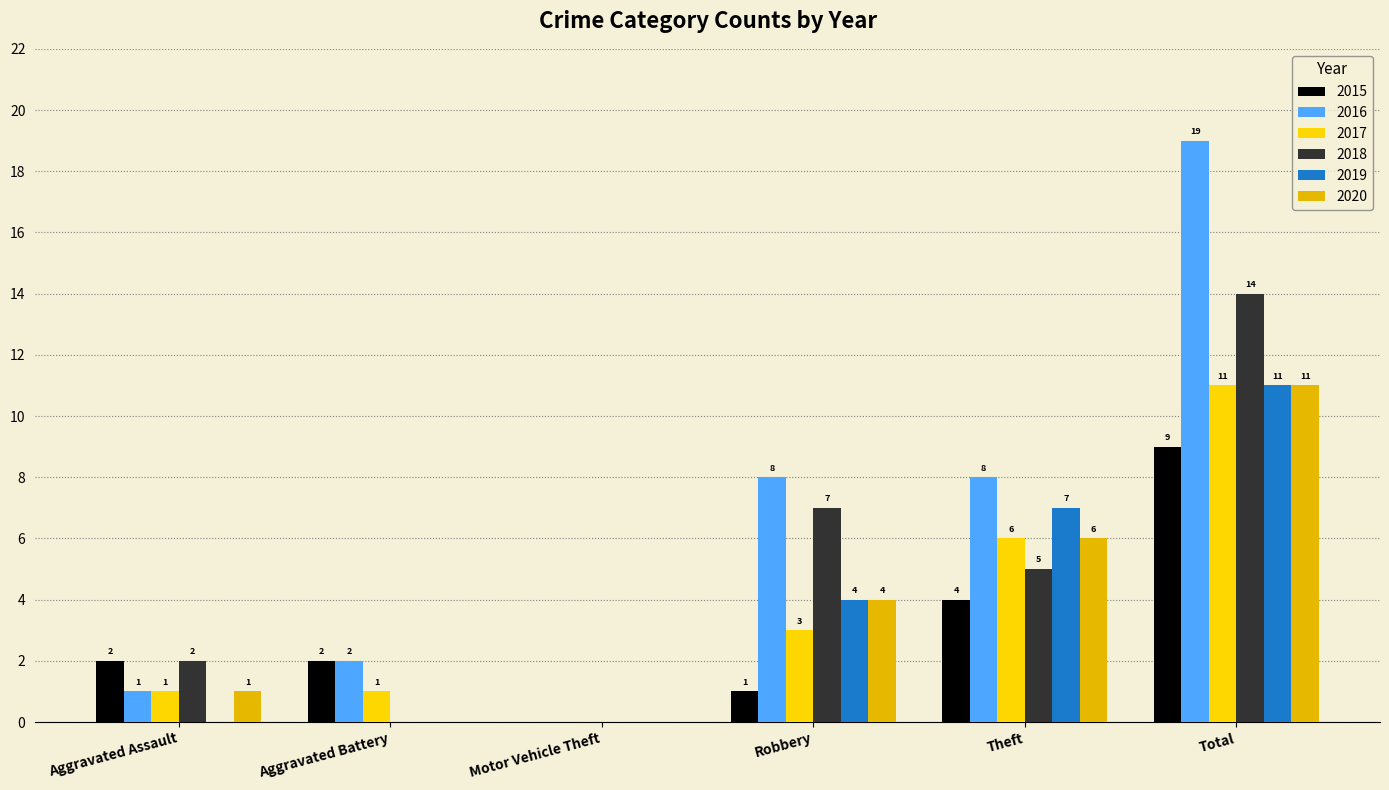

The 2016 series shows -12 at Motor Vehicle Theft. True or false?

False